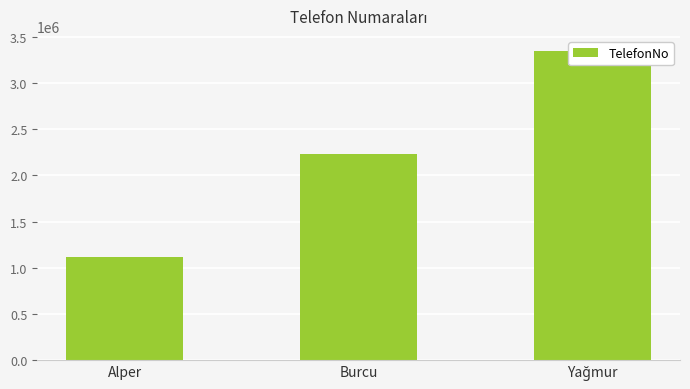

True or false: the data shows 1122334 at Alper.

True